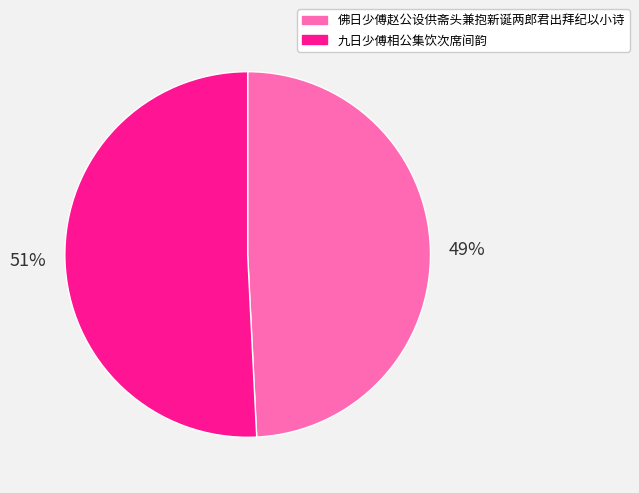

Rank the categories by value from highest to lowest.

九日少傅相公集饮次席间韵, 佛日少傅赵公设供斋头兼抱新诞两郎君出拜纪以小诗